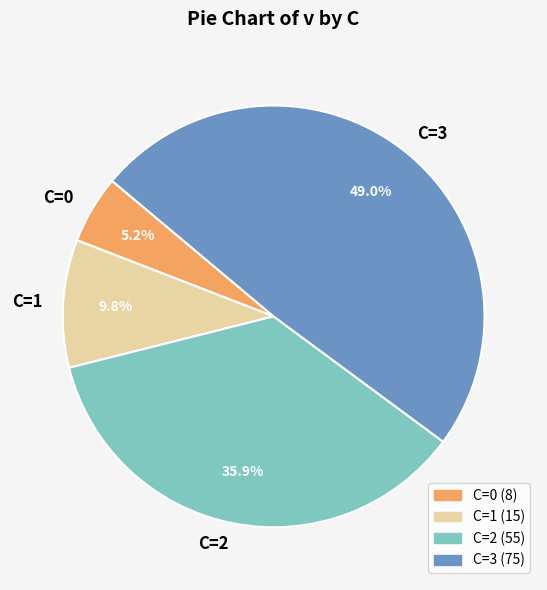

Do C=0 and C=1 together represent more than half of the pie?

No